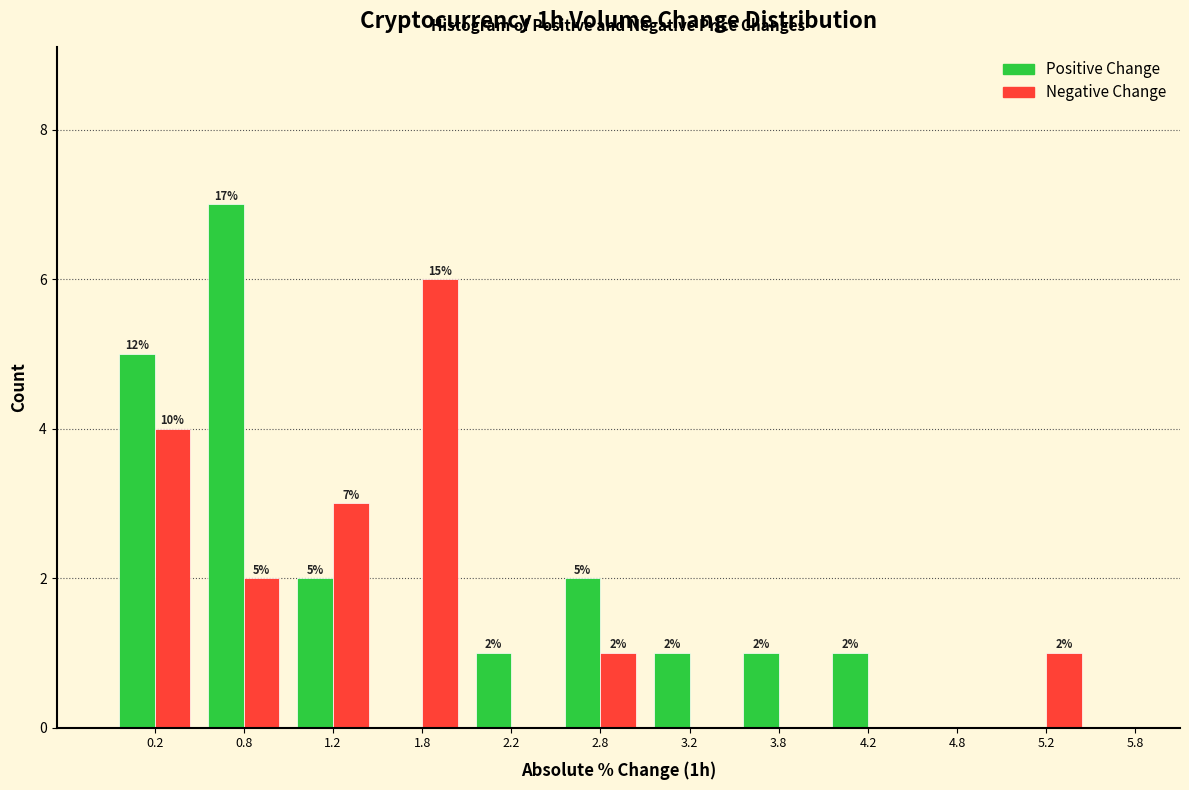

In the Negative Change series, which range on the x-axis has the tallest bar?

1.5 to 2.0